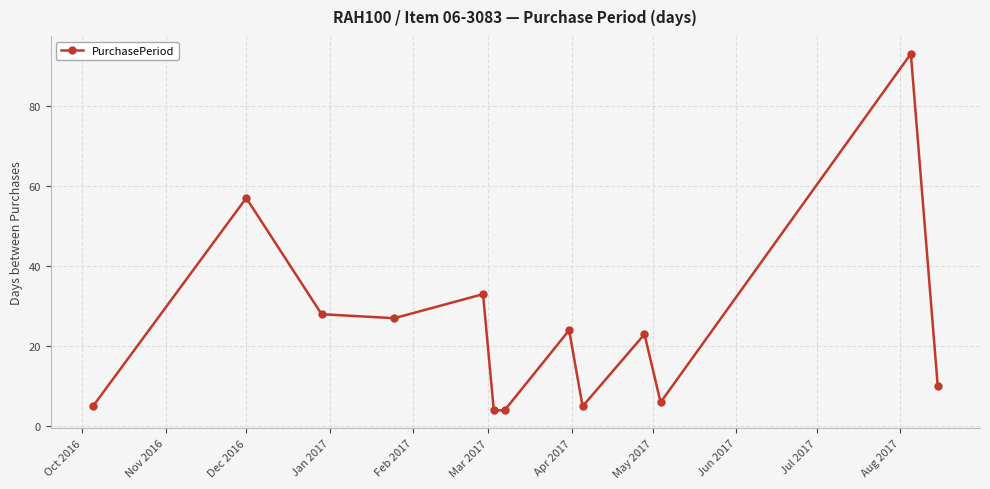

What is the maximum value shown in the chart?

93